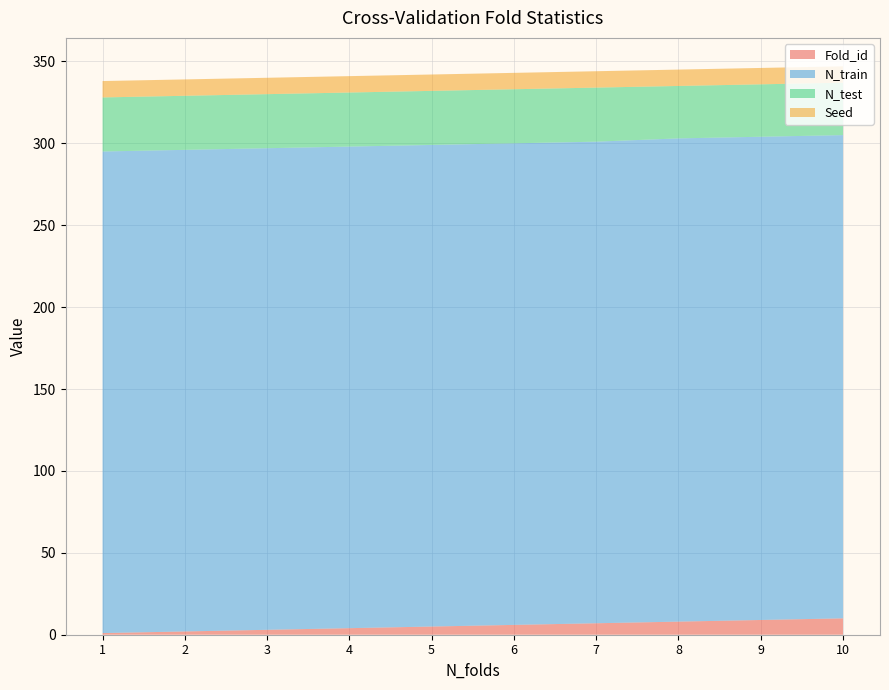

Reading left to right, what are all the values shown in this chart?

Fold_id: 1=1	2=2	3=3	4=4	5=5	6=6	7=7	8=8	9=9	10=10
N_train: 1=294	2=294	3=294	4=294	5=294	6=294	7=294	8=295	9=295	10=295
N_test: 1=33	2=33	3=33	4=33	5=33	6=33	7=33	8=32	9=32	10=32
Seed: 1=10	2=10	3=10	4=10	5=10	6=10	7=10	8=10	9=10	10=10